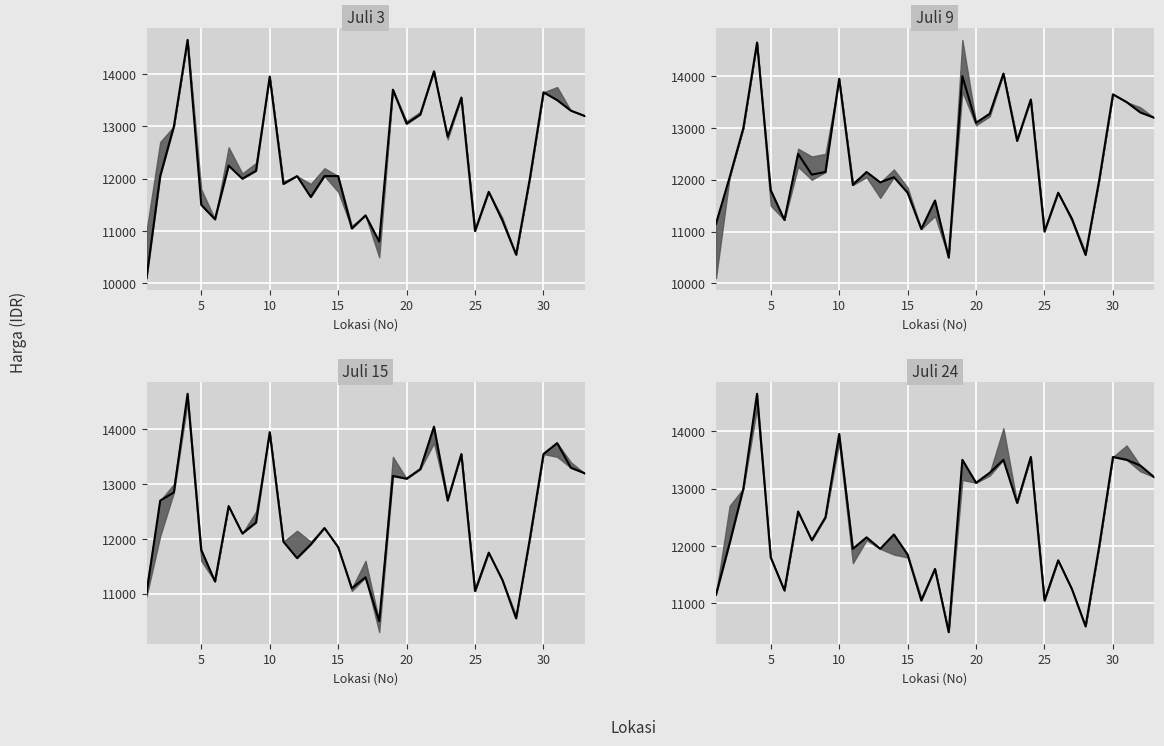

Is this an area chart (filled region under the line)?

No